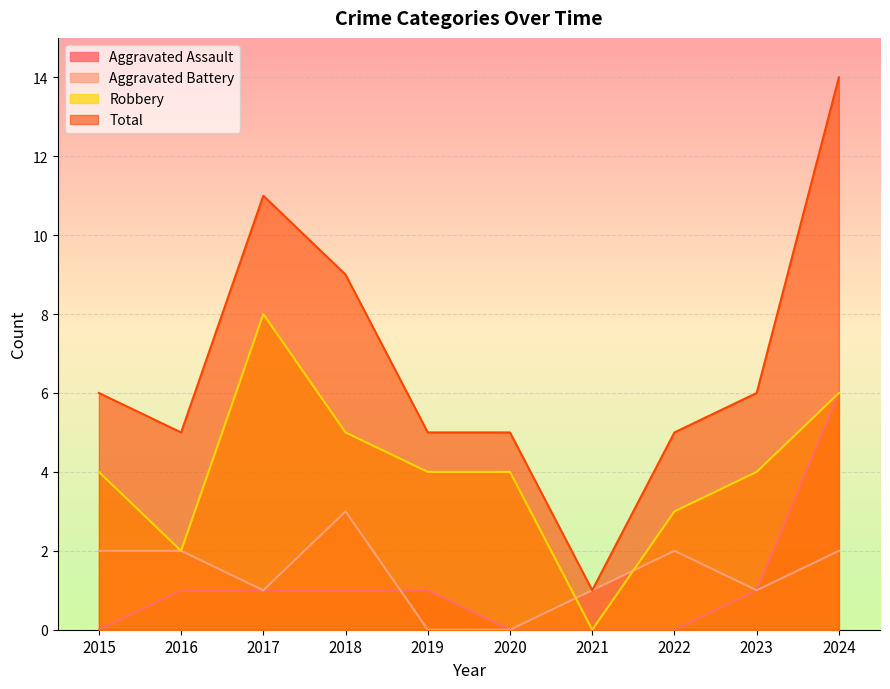

How many values in the Aggravated Assault series exceed 1?

1